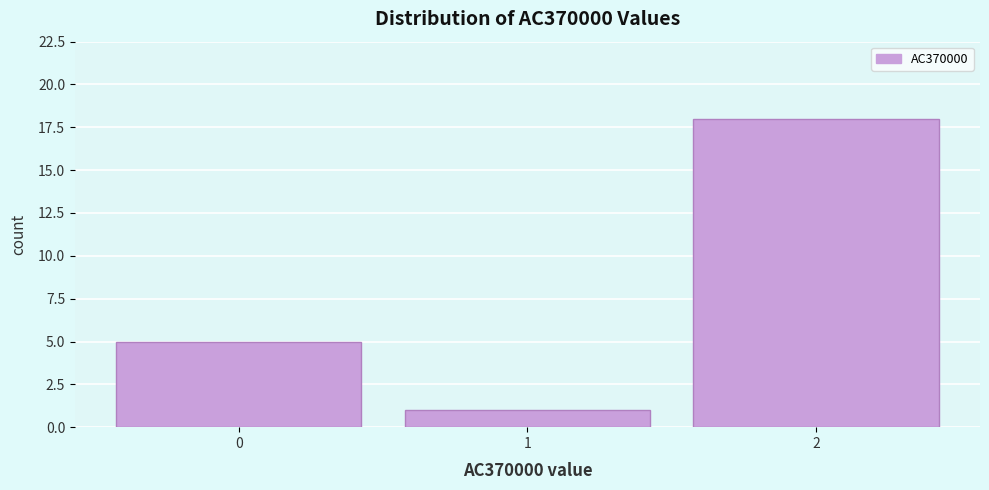

Over which range of the x-axis is the bar tallest?

1.5 to 2.5